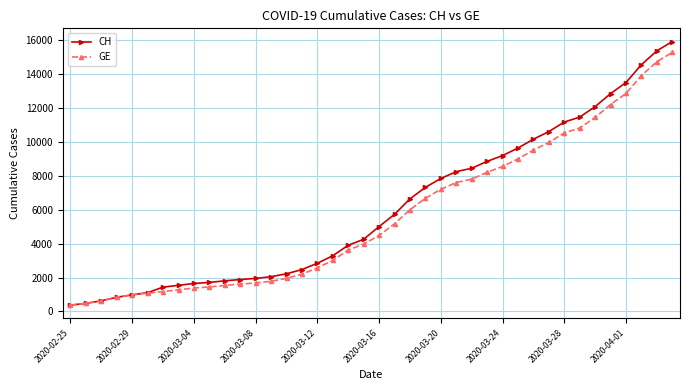

Which series has the widest spread of values?

CH